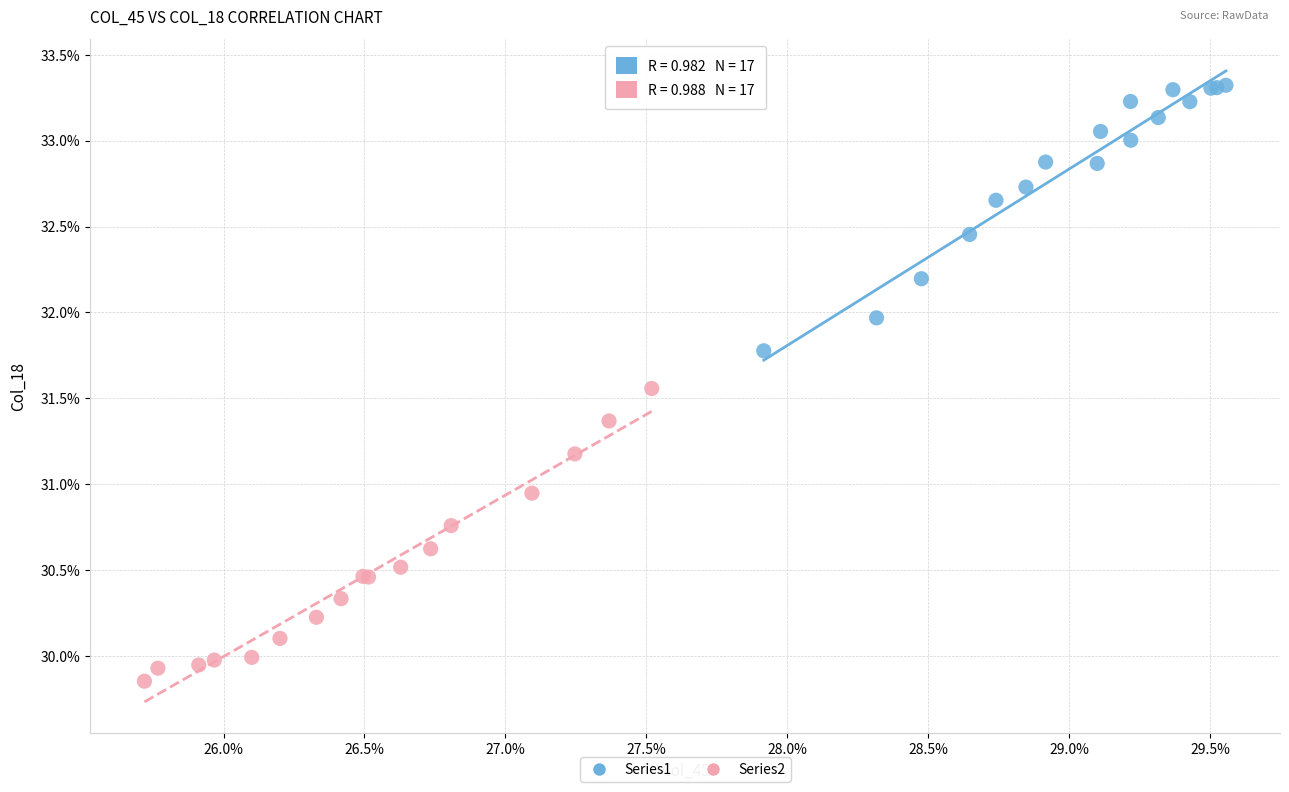

Which series contains the highest Y value?

Series1